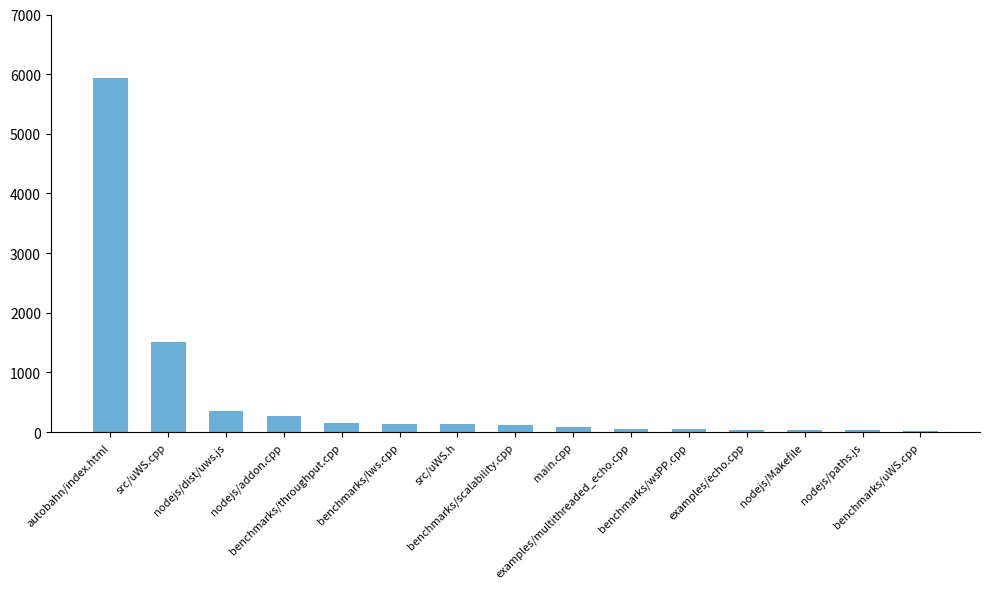

What is the difference between the maximum and minimum values?

5919